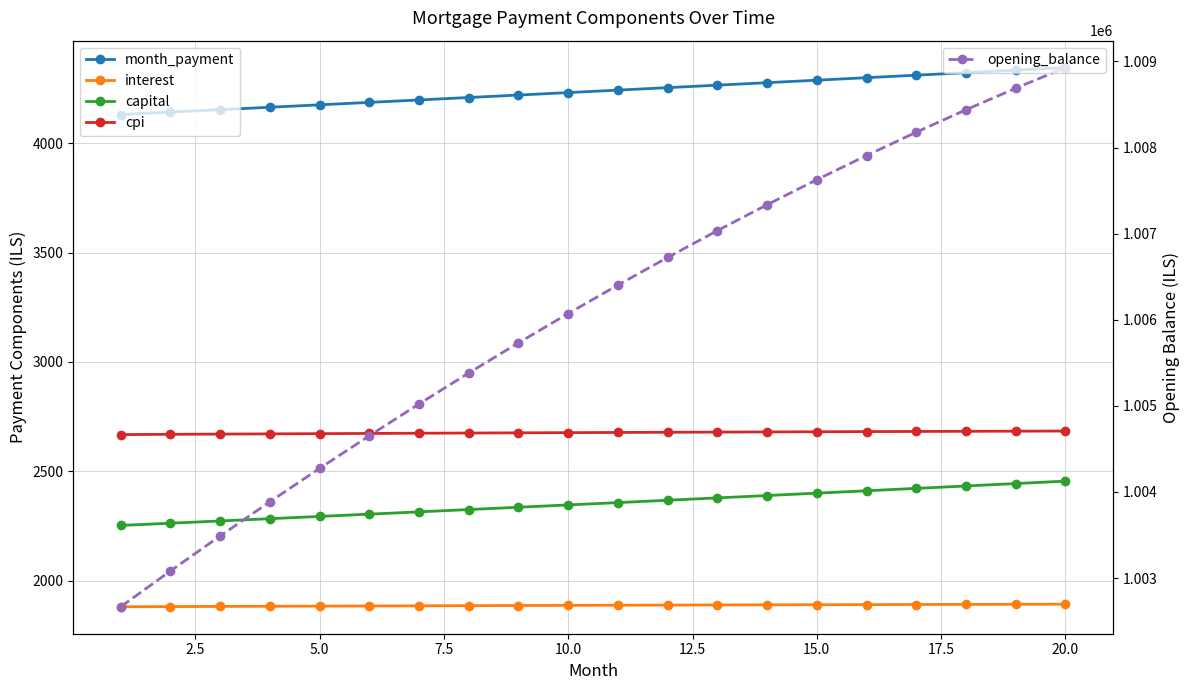

Reading left to right, what are all the values shown in this chart?

month_payment: 4132.1	4143.1	4154.1	4165.2	4176.3	4187.4	4198.6	4209.8	4221.0	4232.3	4243.6	4254.9	4266.2	4277.6	4289.0	4300.5	4311.9	4323.4	4335.0	4346.5
interest: 1880.0	1880.8	1881.5	1882.3	1883.0	1883.7	1884.4	1885.1	1885.7	1886.4	1887.0	1887.6	1888.2	1888.8	1889.3	1889.8	1890.3	1890.8	1891.3	1891.7
capital: 2252.1	2262.3	2272.6	2282.9	2293.3	2303.7	2314.2	2324.7	2335.3	2345.9	2356.6	2367.3	2378.0	2388.9	2399.7	2410.6	2421.6	2432.6	2443.7	2454.8
cpi: 2667.8	2668.9	2669.9	2670.9	2671.9	2672.9	2673.9	2674.8	2675.7	2676.6	2677.5	2678.3	2679.1	2679.9	2680.6	2681.3	2682.0	2682.7	2683.3	2683.9
opening_balance: 1002666.7	1003082.4	1003488.9	1003886.3	1004274.3	1004652.9	1005022.2	1005381.8	1005731.9	1006072.4	1006403.1	1006724.0	1007035.0	1007336.0	1007627.0	1007907.9	1008178.6	1008439.0	1008689.1	1008928.7